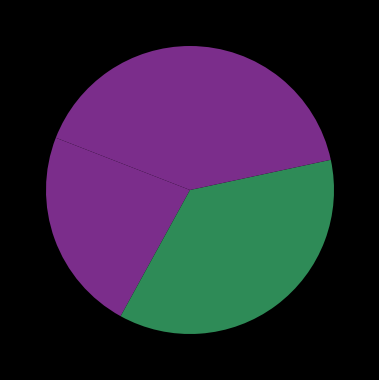

Count the number of slices in the pie.

4